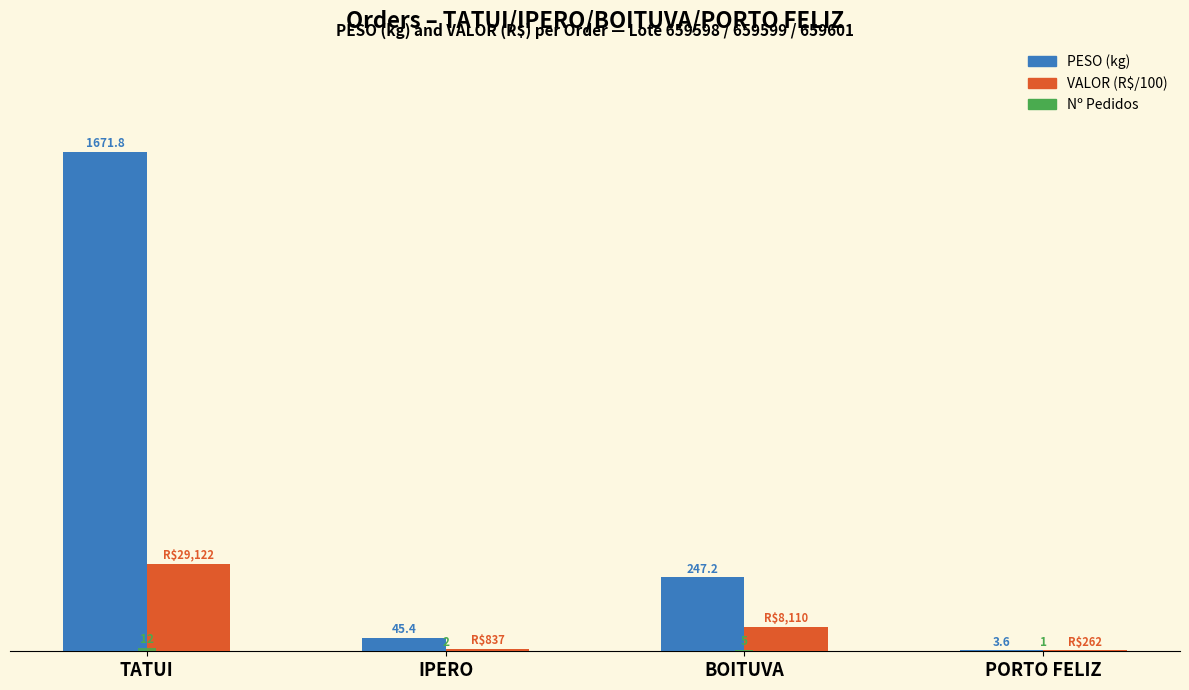

Which label corresponds to the largest value in the chart?

TATUI